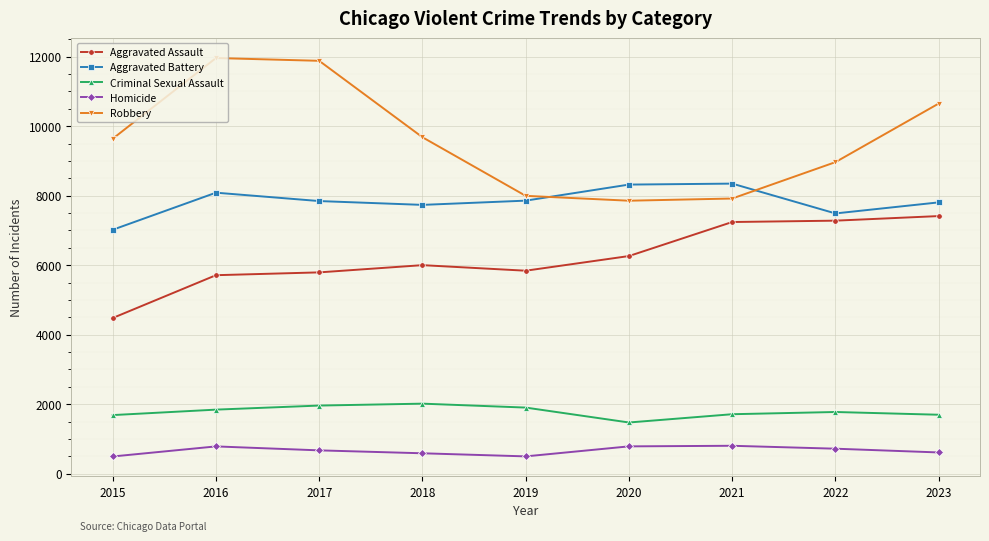

True or false: Robbery has a value of 10315 at 2020.

False